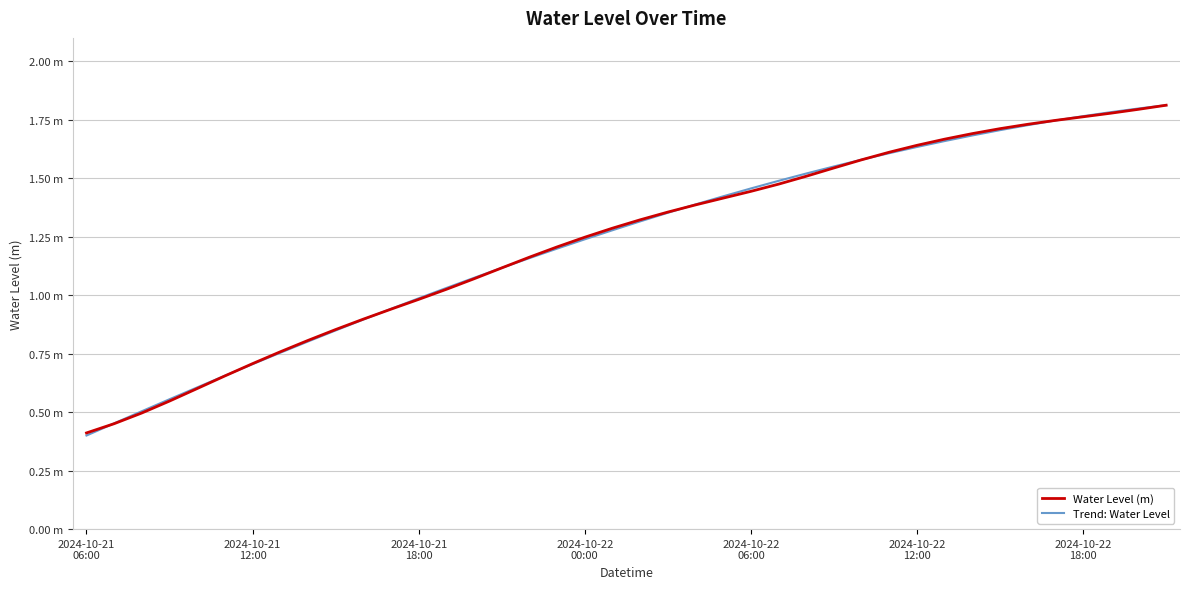

Is this an area chart (filled region under the line)?

No